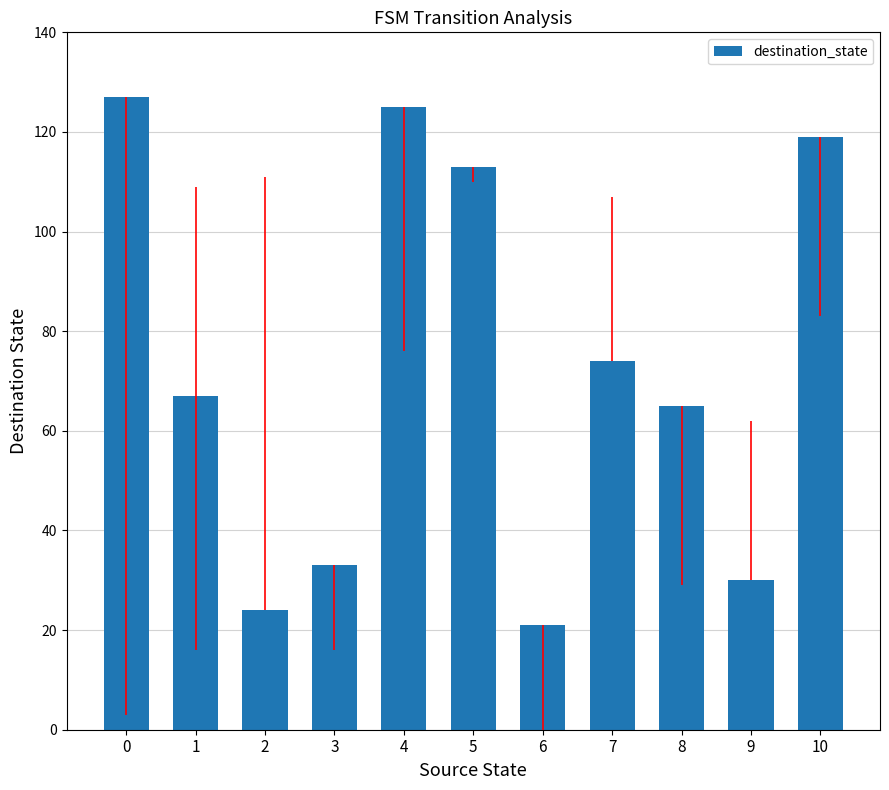

Is it true that the value at 4 is 125?

True